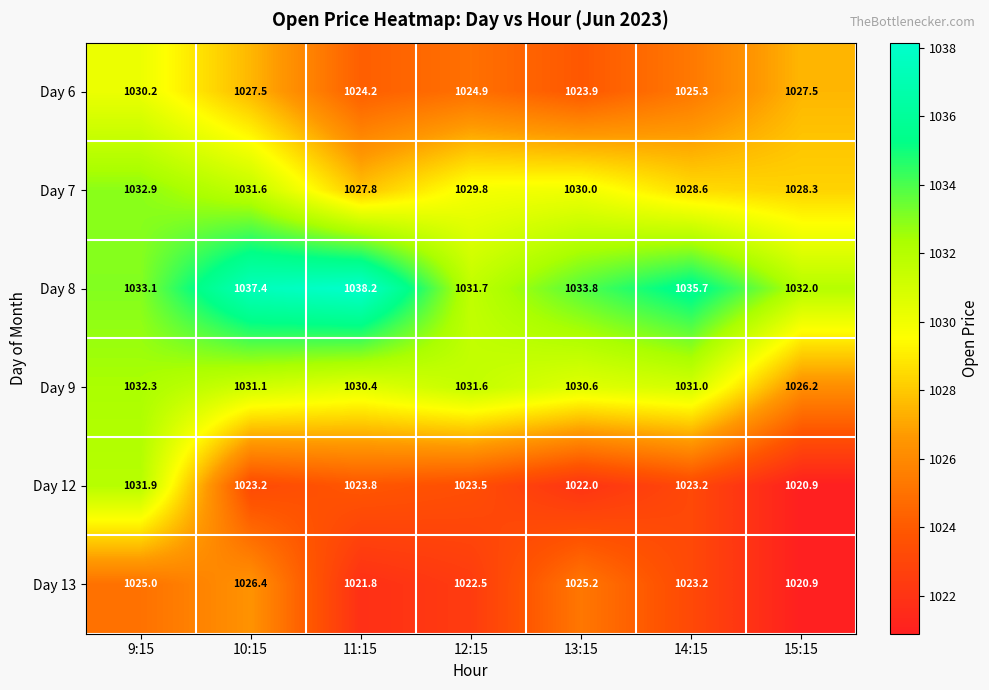

What is the spread (max minus min) of values at 13:15?

11.8